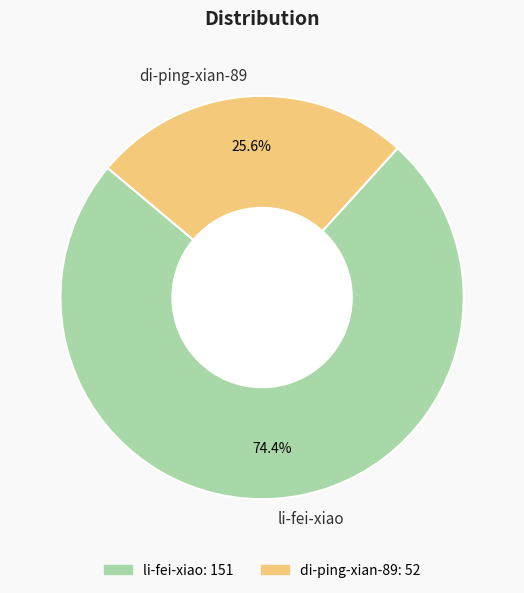

The di-ping-xian-89 slice represents 13% of the pie. True or false?

False